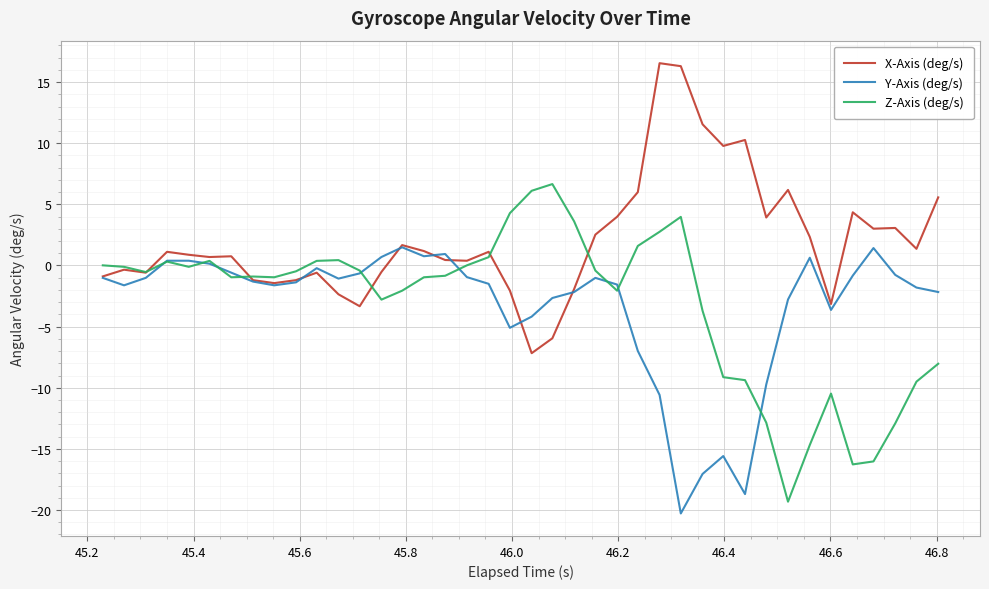

How many negative values does the X-Axis (deg/s) series have?

15